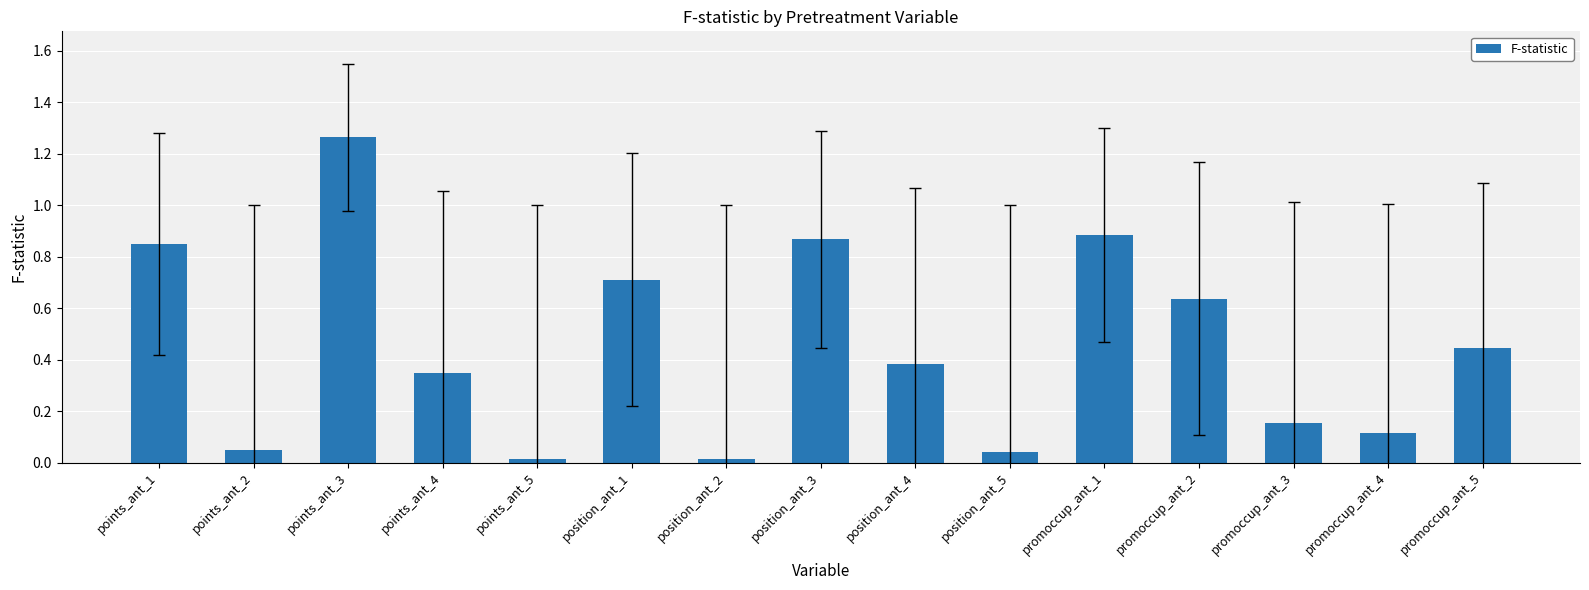

What position from the right is promoccup_ant_2?

4